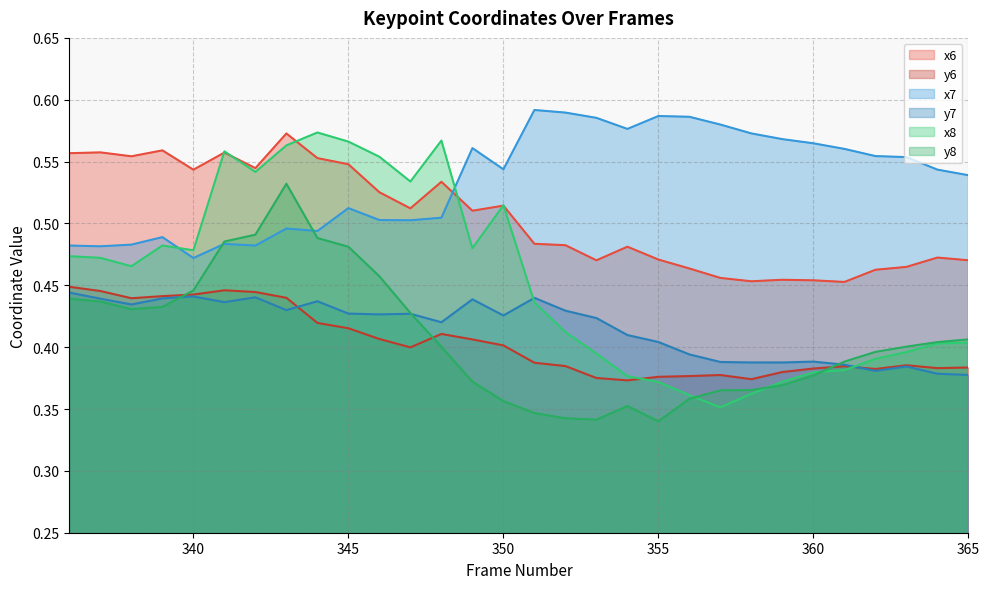

What is the difference between the second highest and second lowest values in the y7 series?

0.1